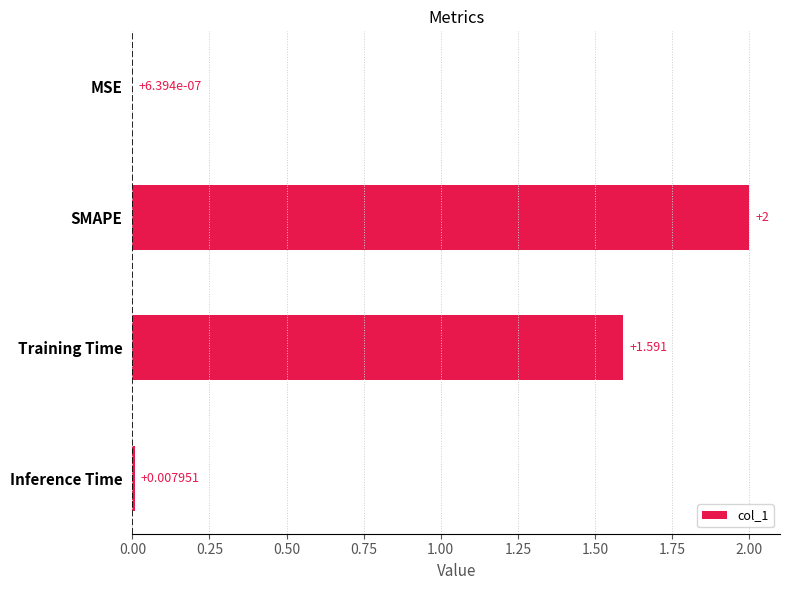

Between Training Time and MSE, which is larger?

Training Time